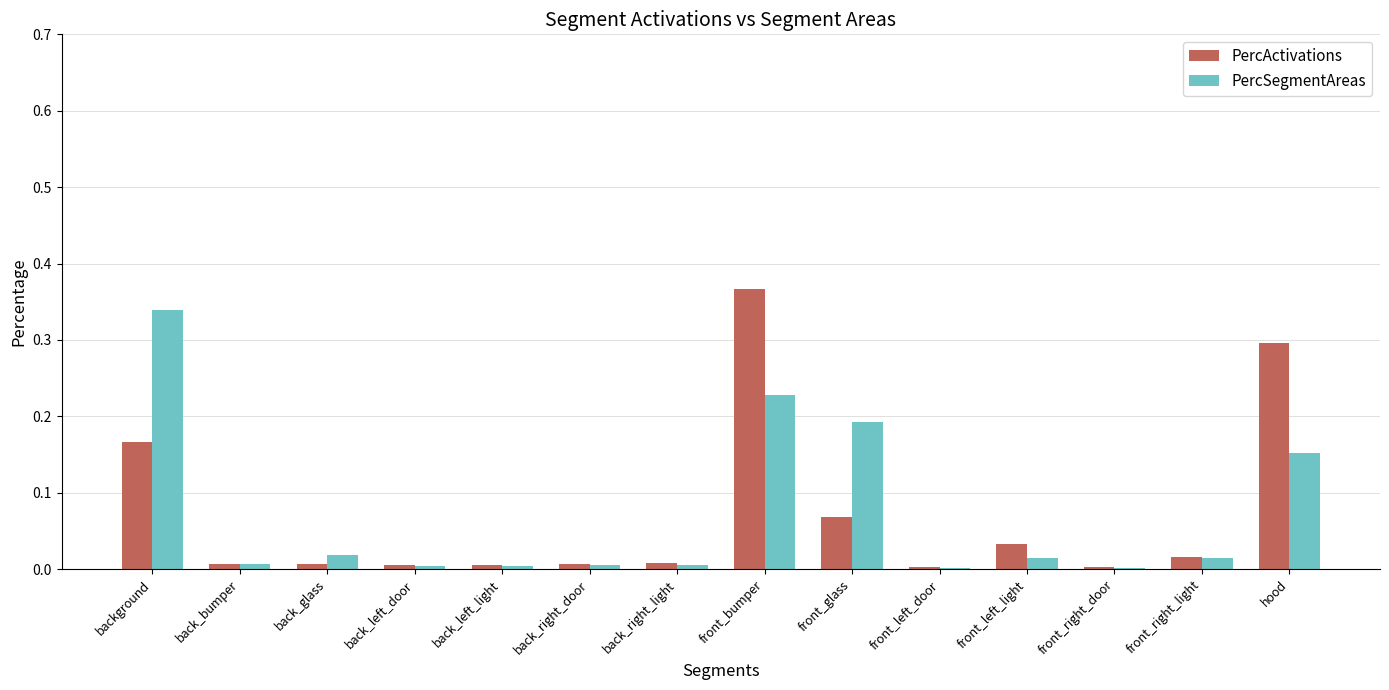

What is the sum of all PercSegmentAreas values?

1.0